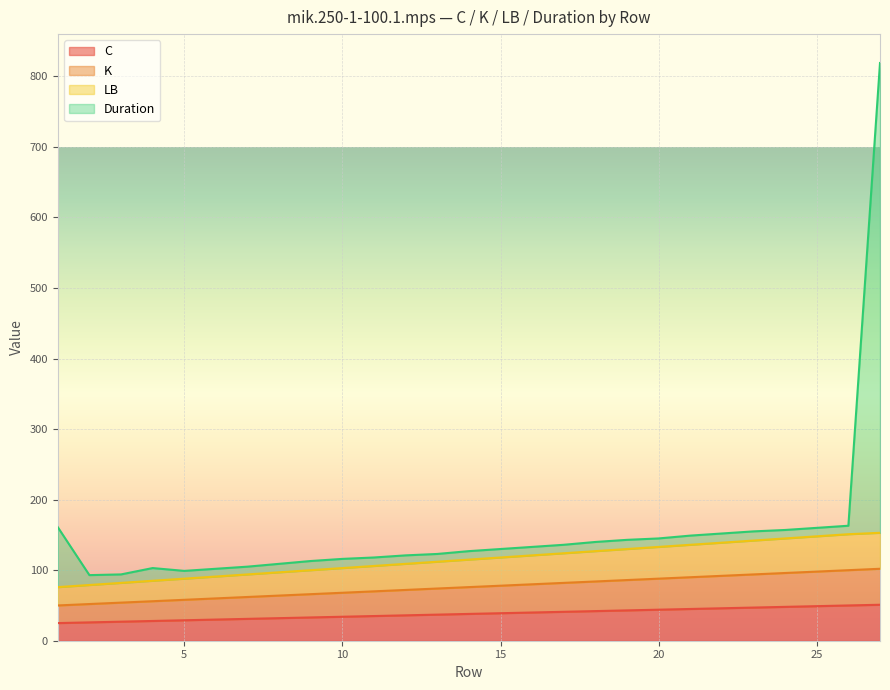

What is the sum of the K values at 19 and 22?

178